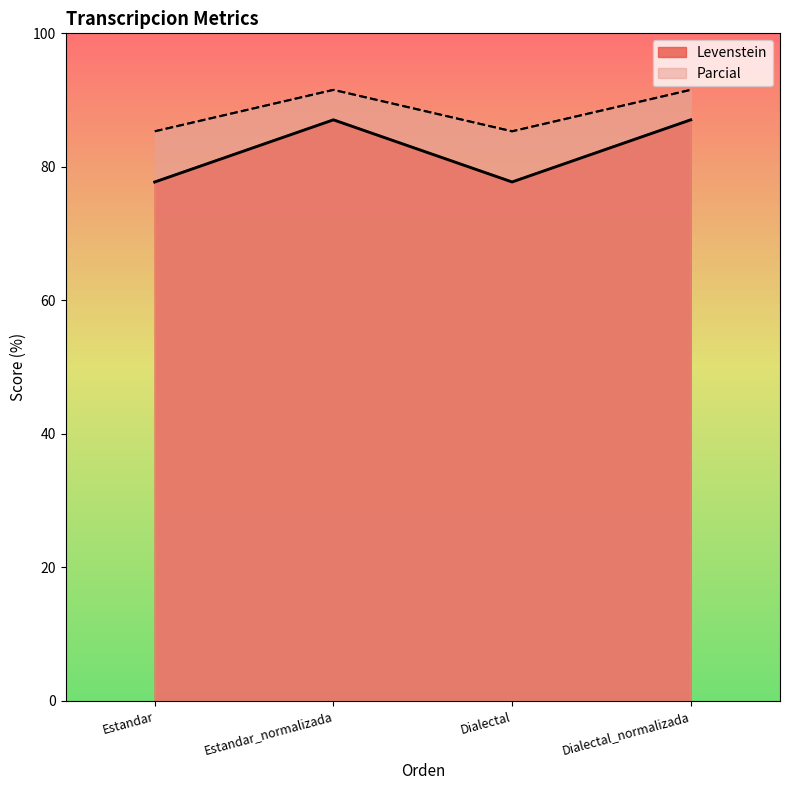

Reading left to right, list all the values displayed in this chart.

Levenstein: 77.7	87.0	77.7	87.0
Parcial: 85.3	91.5	85.3	91.5